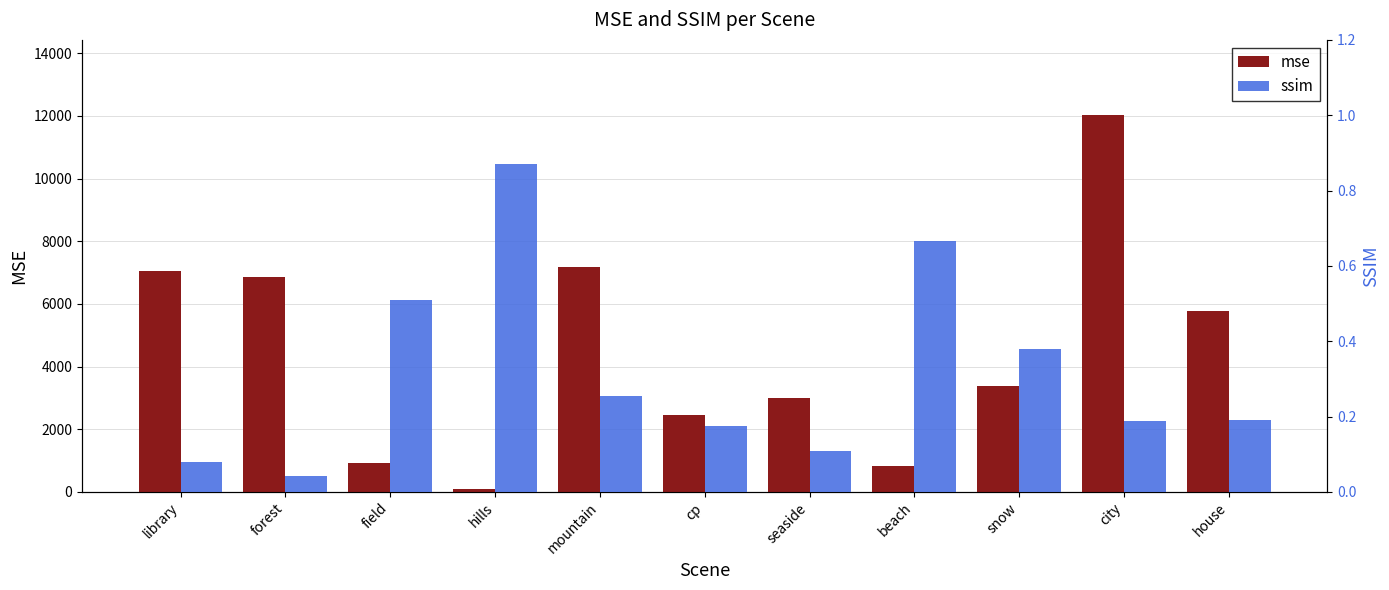

At how many categories does at least one series exceed 3262?

6